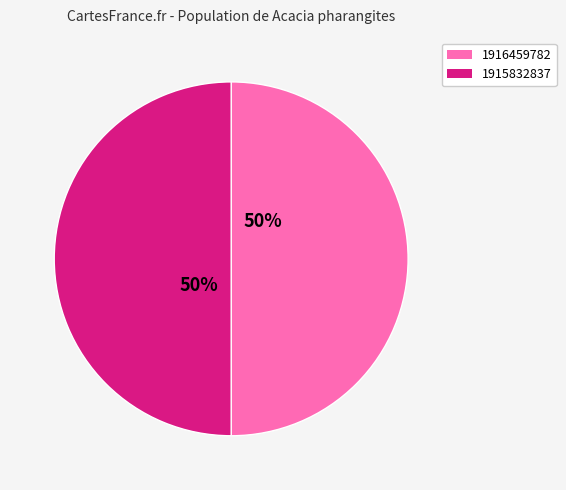

The 1915832837 slice represents 50% of the pie. True or false?

True